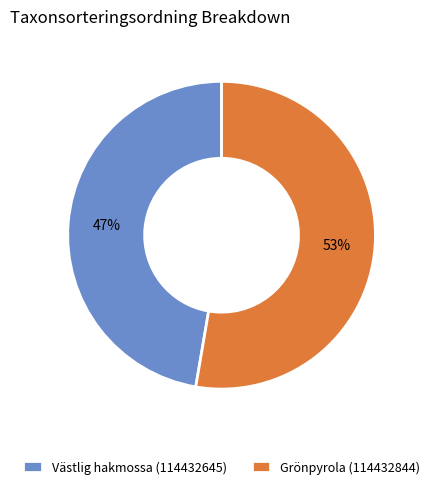

Which has a higher value, Grönpyrola (114432844) or Västlig hakmossa (114432645)?

Grönpyrola (114432844)